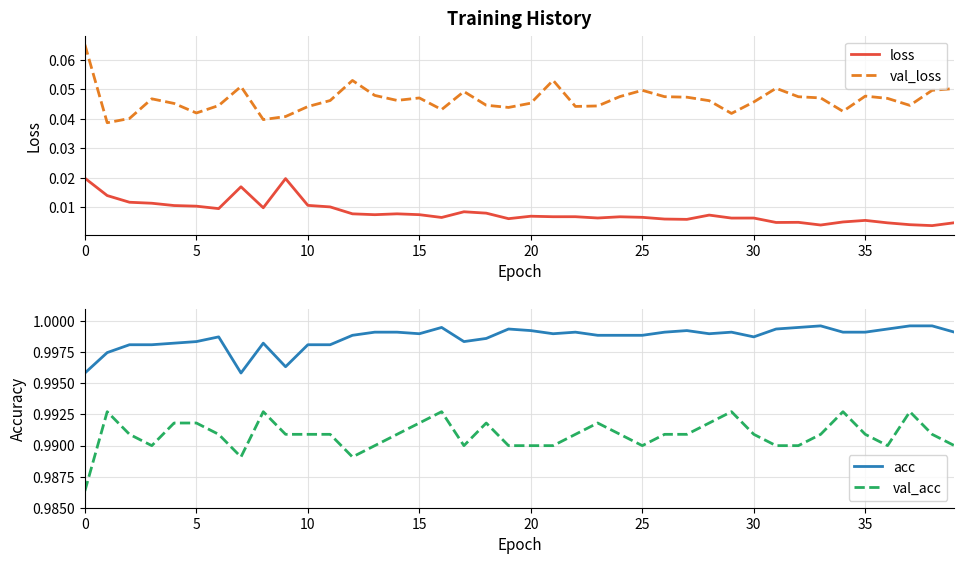

Which series has the largest range (max minus min)?

val_loss